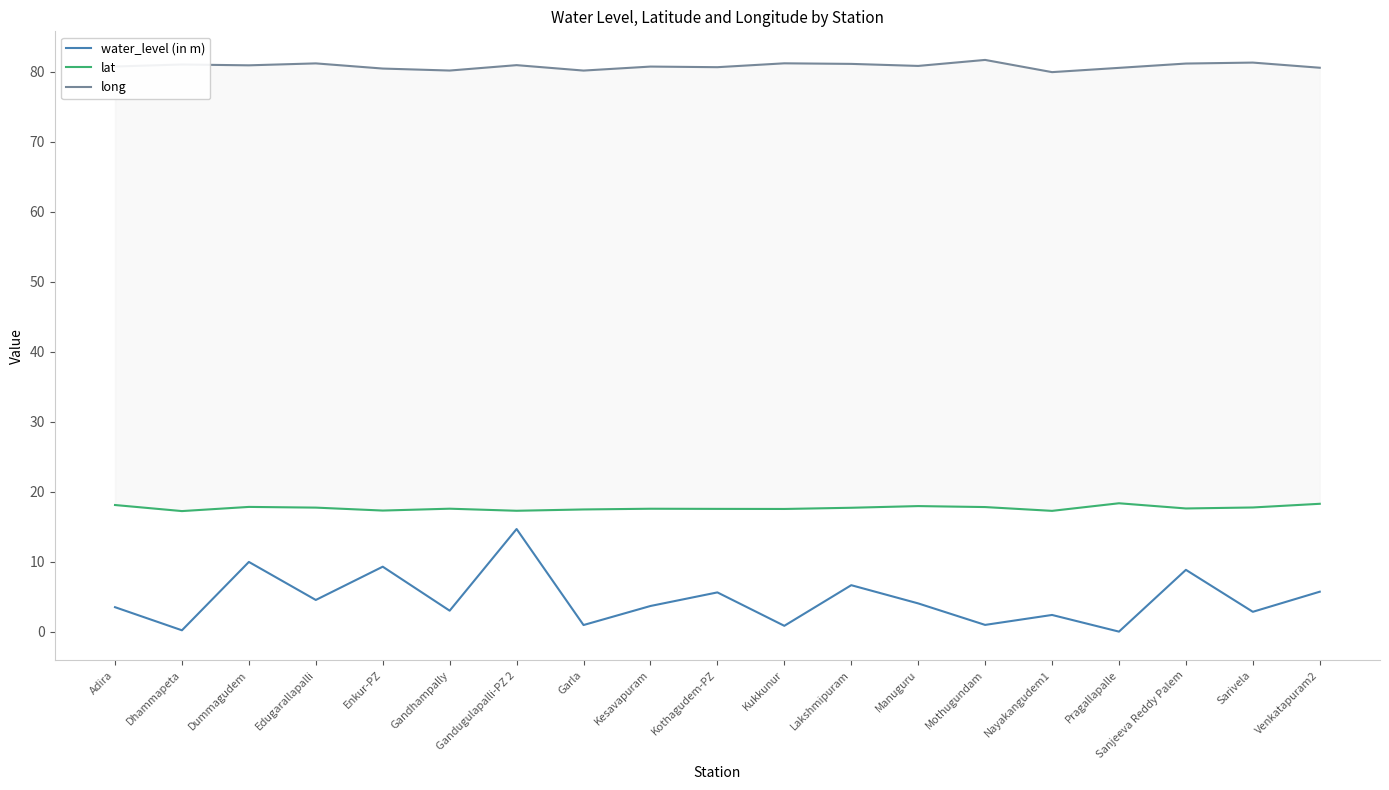

True or false: lat and long cross at least once.

False